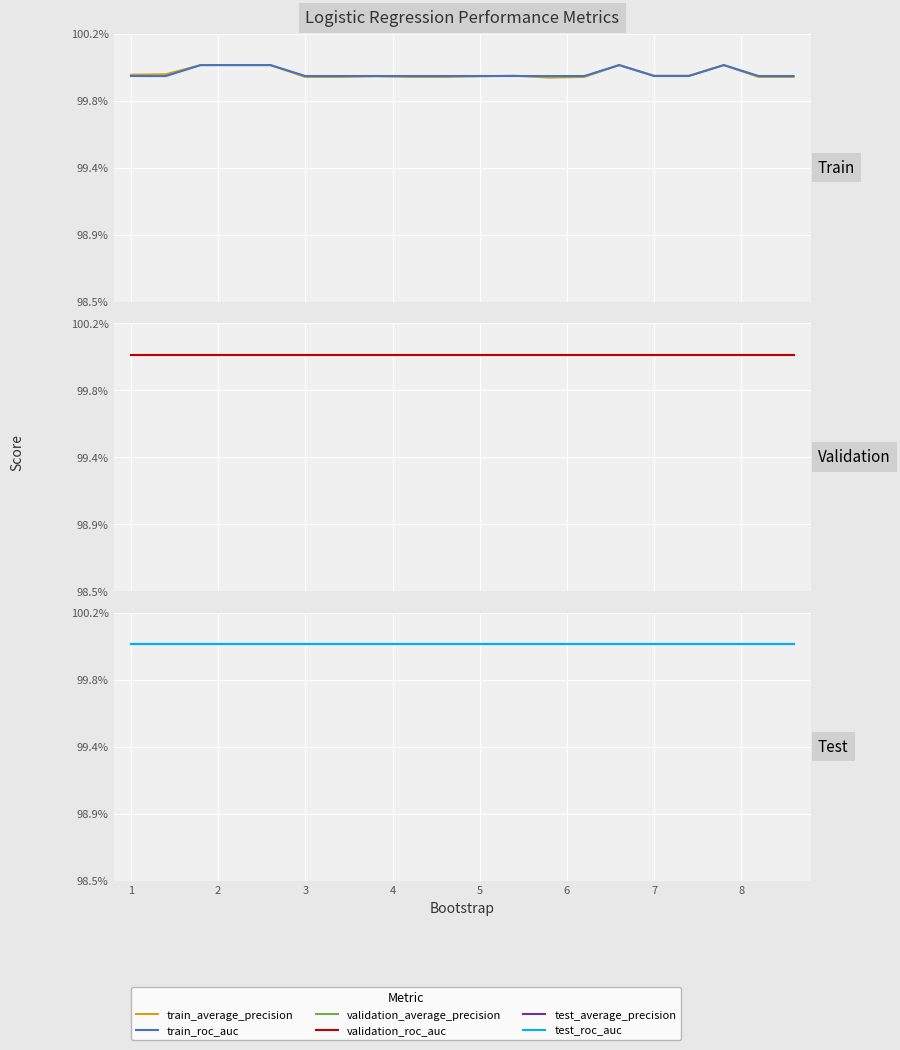

Which has a higher value, 1 or 19?

1